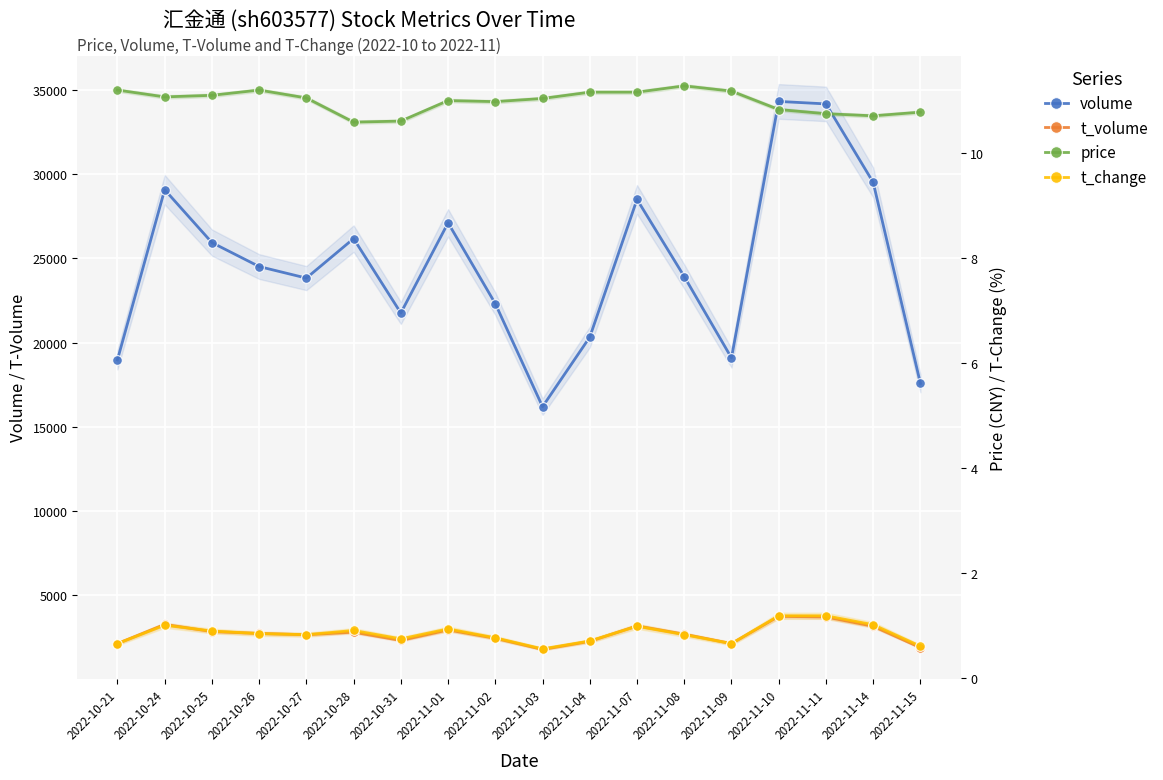

Where is the first local minimum for t_change?

2022-10-27